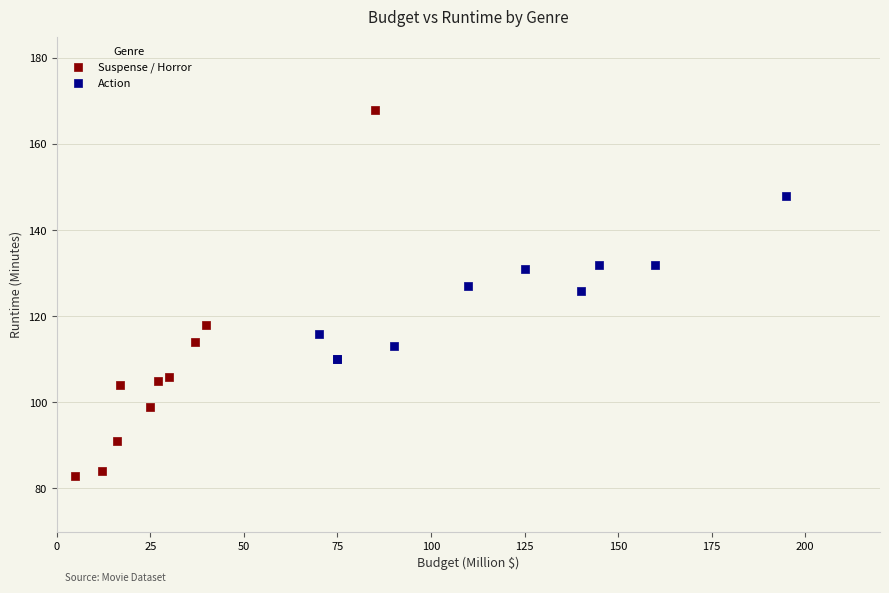

What are all the series names shown in the legend?

Suspense / Horror, Action